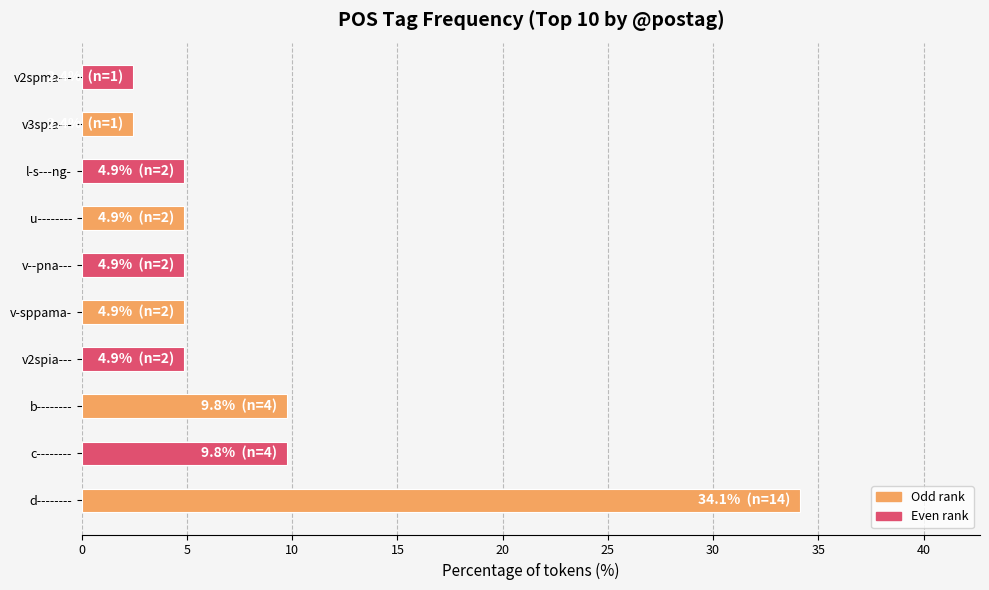

Reading top to bottom, transcribe all the data shown in this chart.

v2spma---=2.4	v3spia---=2.4	l-s---ng-=4.9	u--------=4.9	v--pna---=4.9	v-sppama-=4.9	v2spia---=4.9	b--------=9.8	c--------=9.8	d--------=34.1